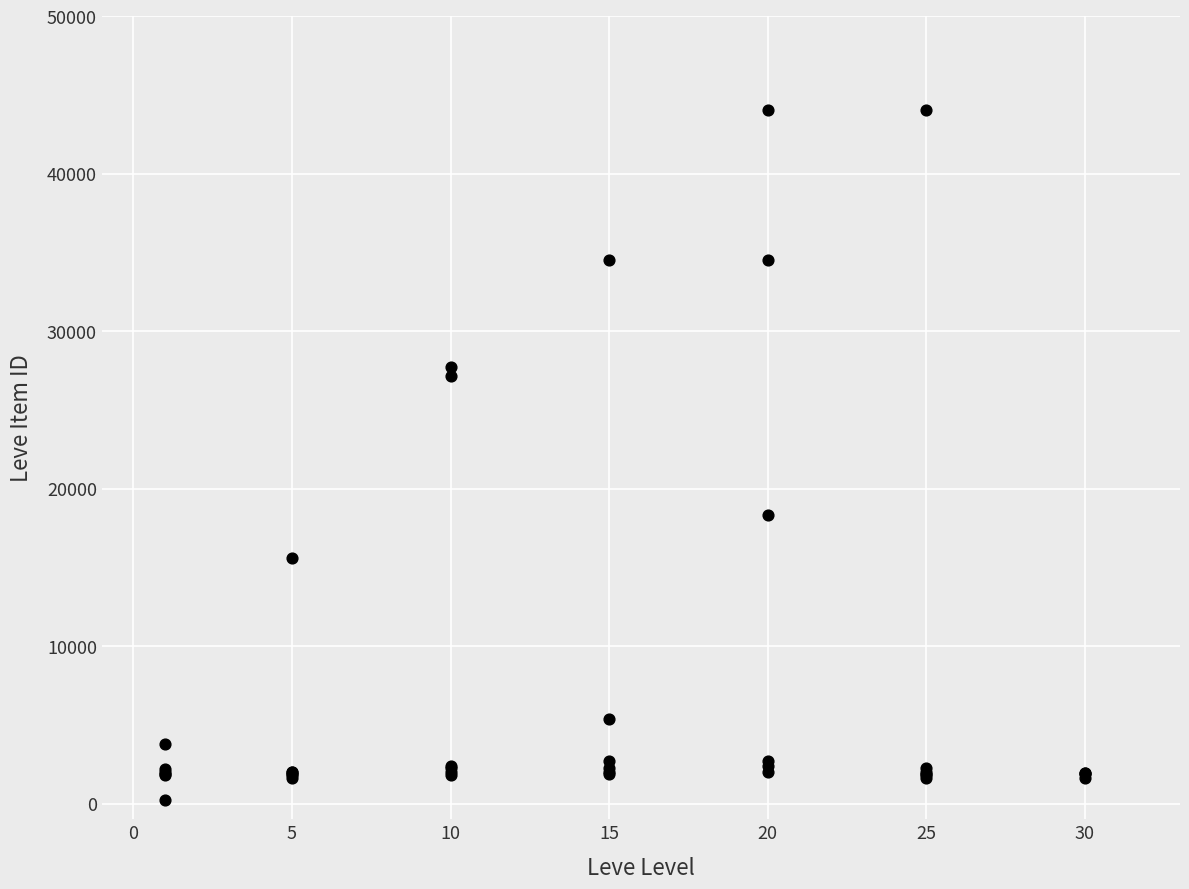

What Y value in the scatter plot is closest to 22116?

18348